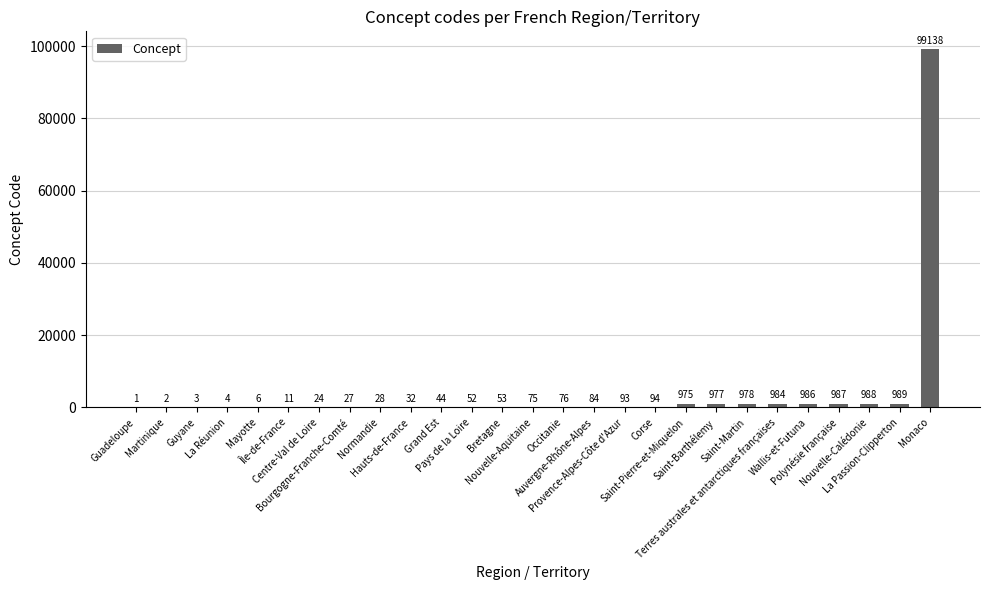

Reading right to left, list all the values displayed in this chart.

Monaco=99138	La Passion-Clipperton=989	Nouvelle-Calédonie=988	Polynésie française=987	Wallis-et-Futuna=986	Terres australes et antarctiques françaises=984	Saint-Martin=978	Saint-Barthélemy=977	Saint-Pierre-et-Miquelon=975	Corse=94	Provence-Alpes-Côte d'Azur=93	Auvergne-Rhône-Alpes=84	Occitanie=76	Nouvelle-Aquitaine=75	Bretagne=53	Pays de la Loire=52	Grand Est=44	Hauts-de-France=32	Normandie=28	Bourgogne-Franche-Comté=27	Centre-Val de Loire=24	Île-de-France=11	Mayotte=6	La Réunion=4	Guyane=3	Martinique=2	Guadeloupe=1